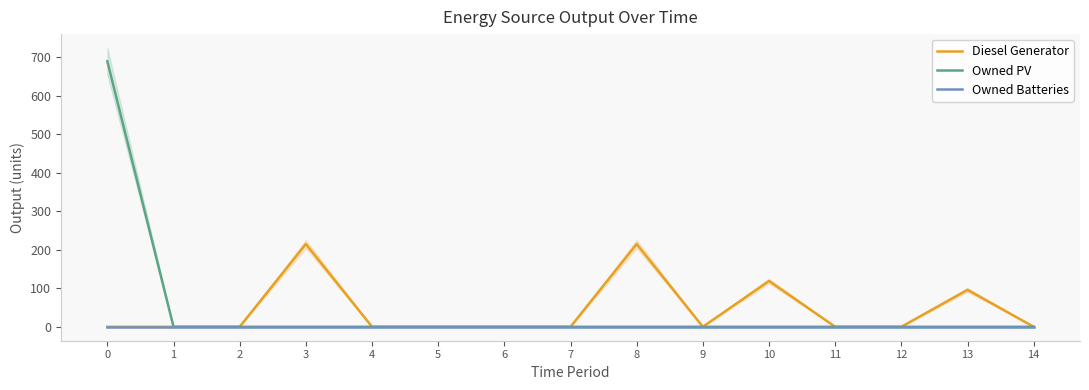

The Owned Batteries series shows 0 at 4. True or false?

True